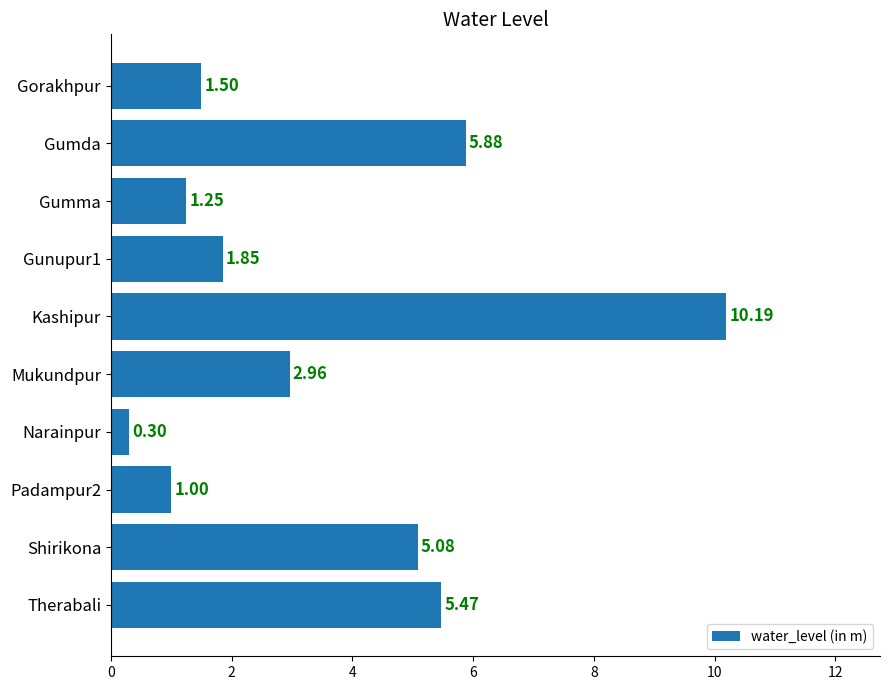

Approximately how many times larger is the value at Shirikona compared to Therabali?

0.9